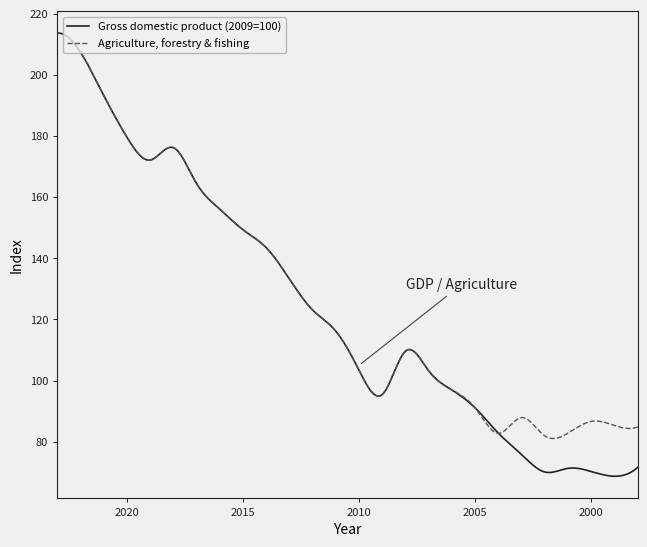

What is the difference between the Gross domestic product values at 1998 and 2010?

31.7